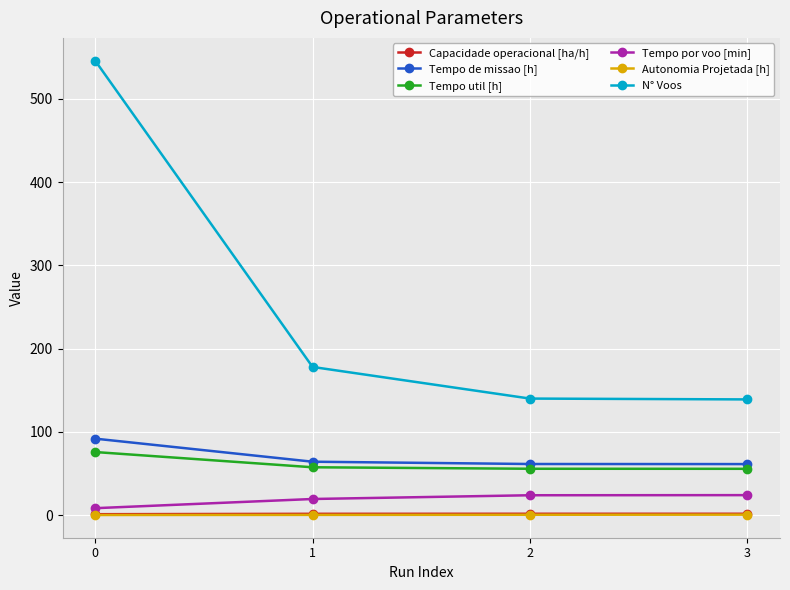

Between 0 and 1, which series saw the biggest shift?

N° Voos